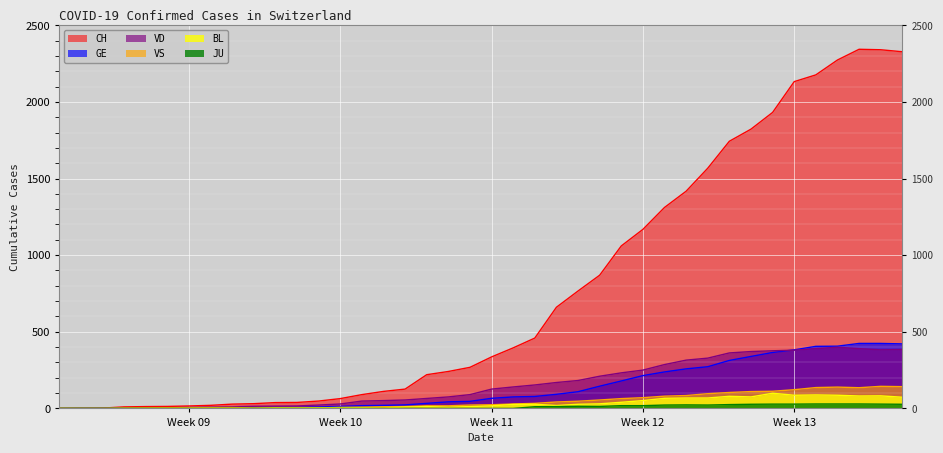

What position from the right is 2020-03-14?

22